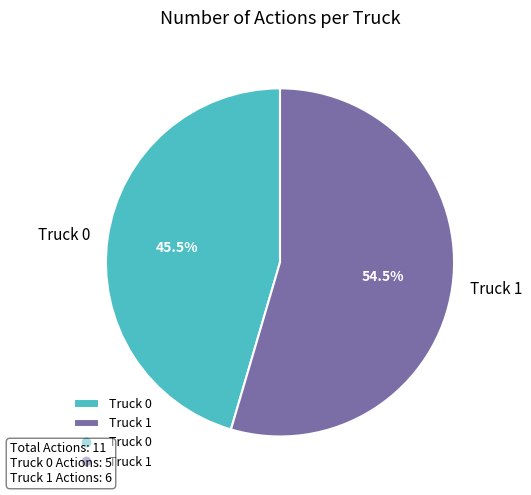

Combined, do Truck 1 and Truck 0 account for over 50%?

Yes